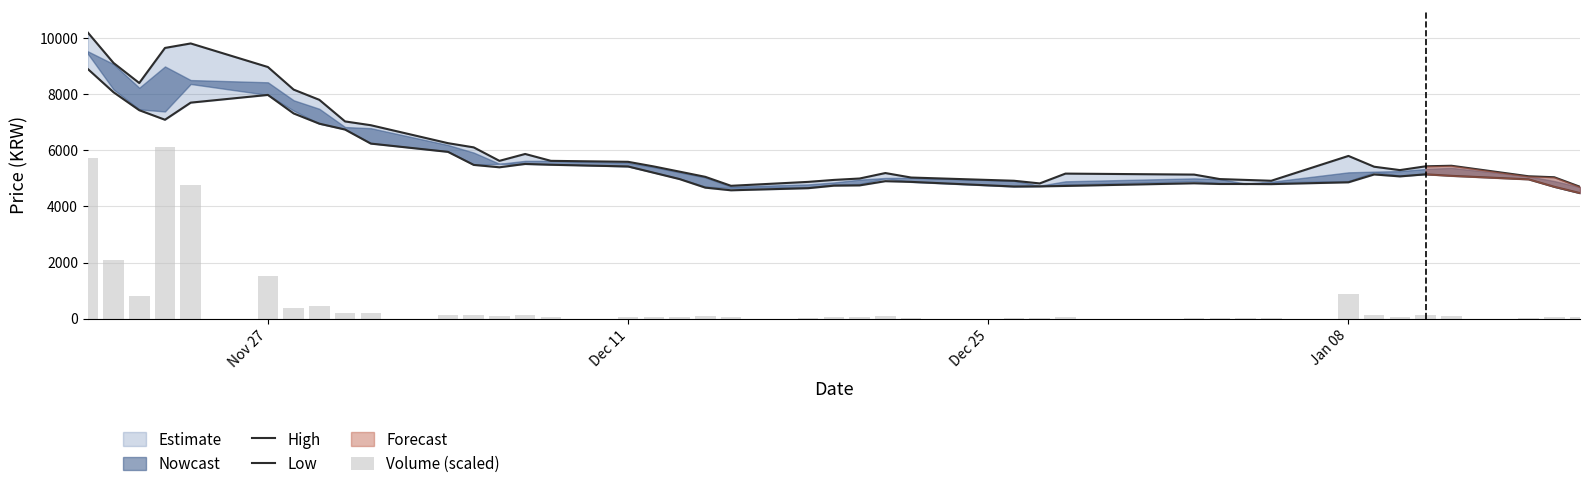

Which series has the largest range (max minus min)?

Volume (scaled)